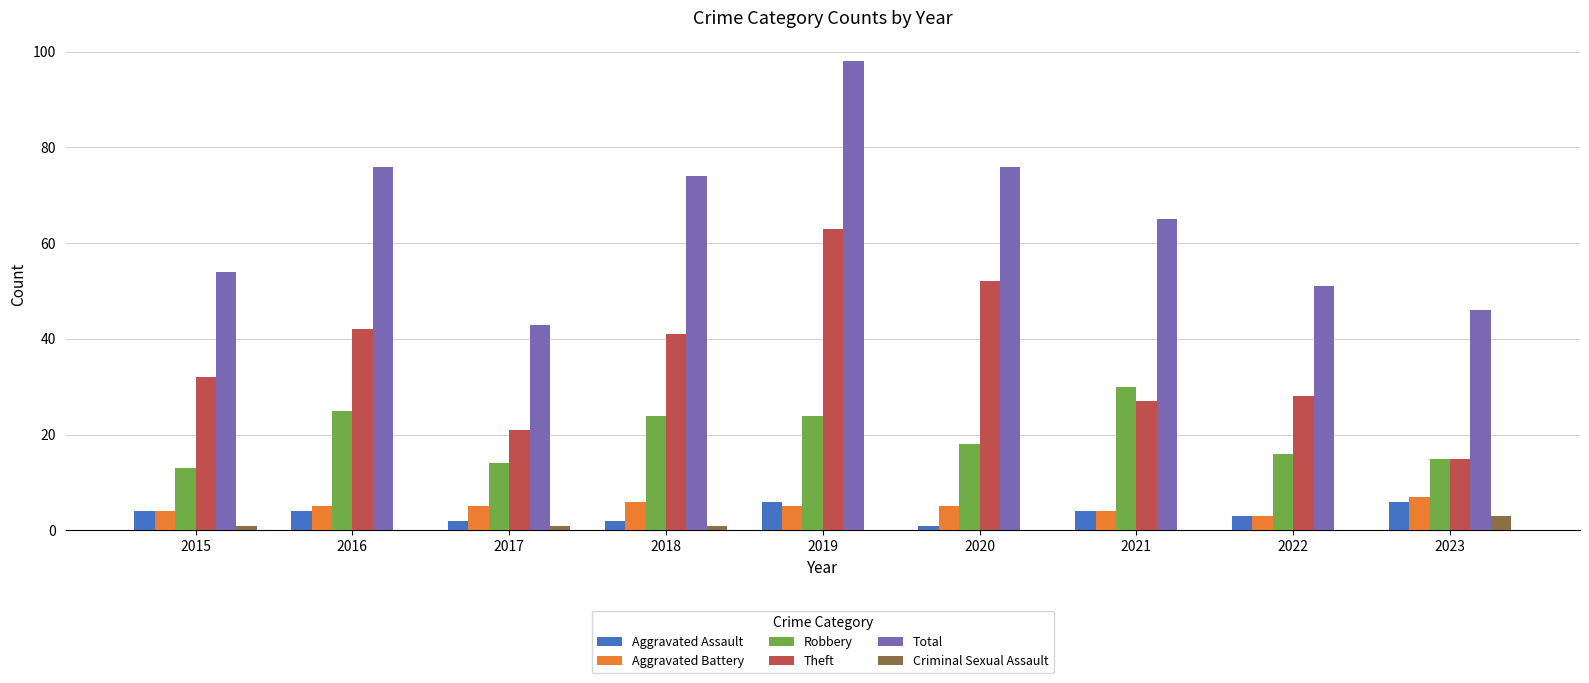

At which label does Robbery first exceed 18?

2016